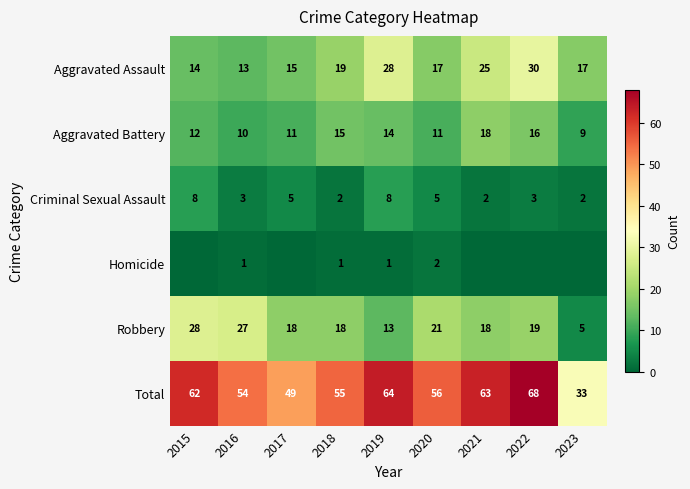

What is the approximate value of Criminal Sexual Assault at 2015?

8